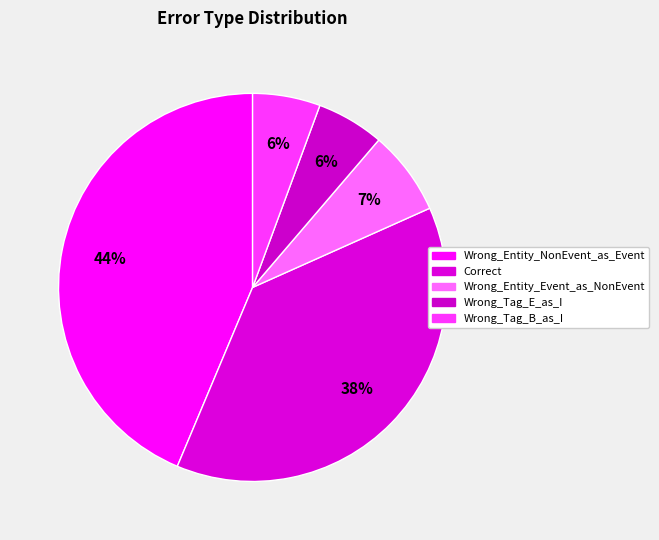

Rank the categories by value from highest to lowest.

Wrong_Entity_NonEvent_as_Event, Correct, Wrong_Entity_Event_as_NonEvent, Wrong_Tag_E_as_I, Wrong_Tag_B_as_I